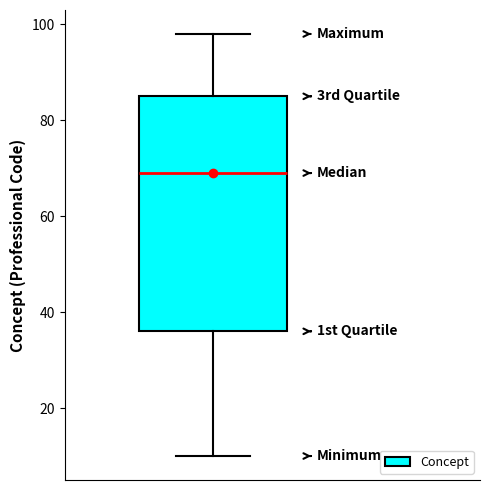

Transcribe this box plot: give where the median line is, the range the box spans, and where the two whiskers end, as read against the y-axis. The values are not printed on the chart, so give them approximately, as read against the axis.

median 70, box 36 to 86, whiskers 10 to 98